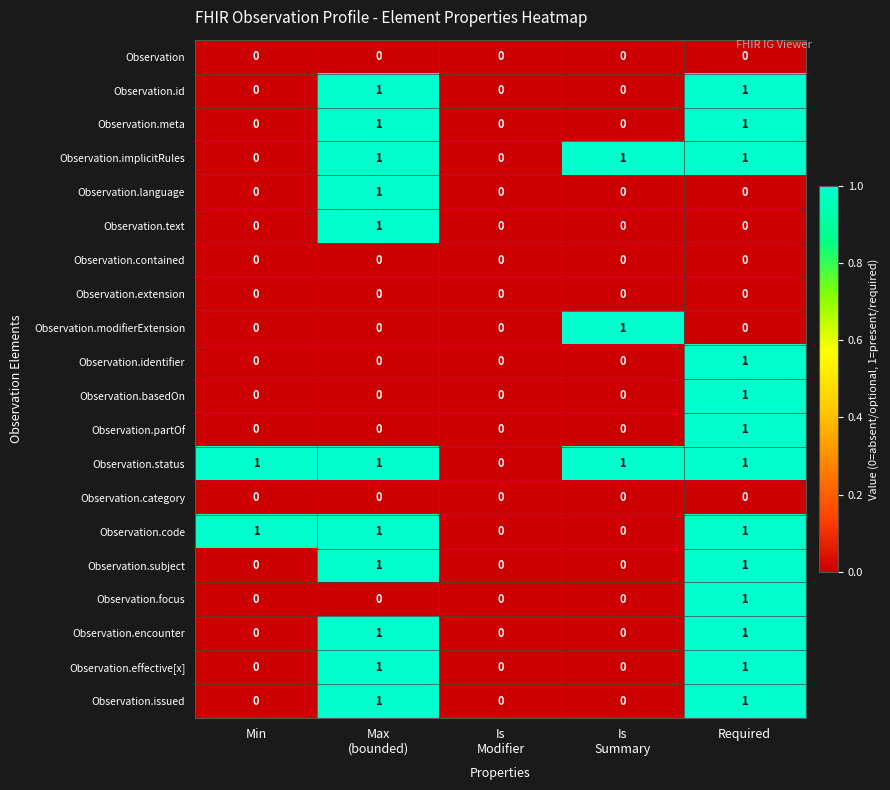

How many Observation.language values are between 0 and 1?

5